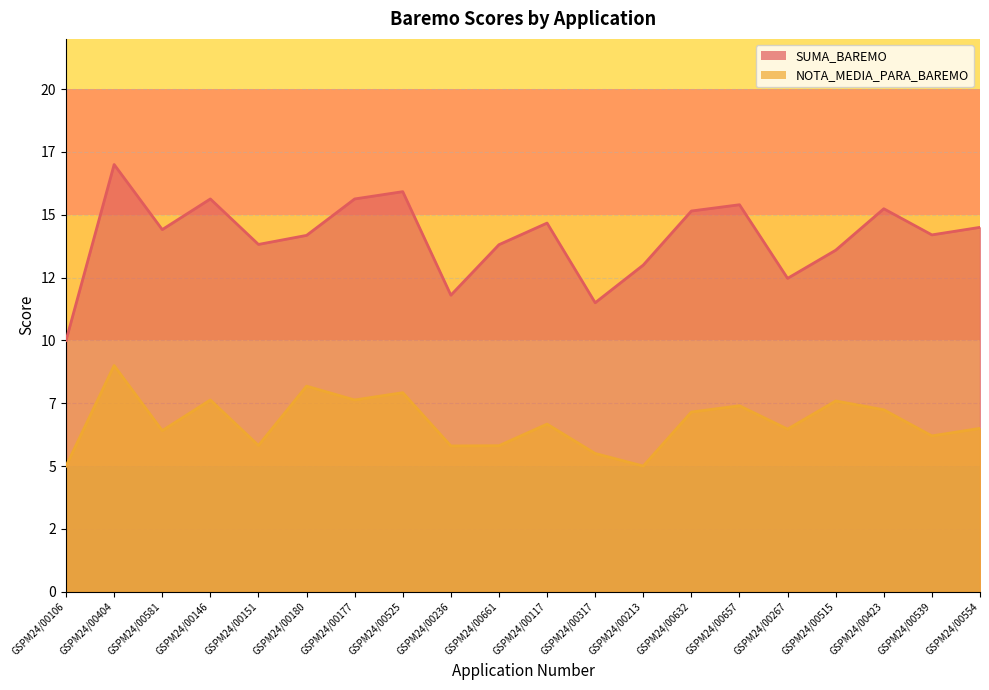

How many lines are shown in the chart?

2